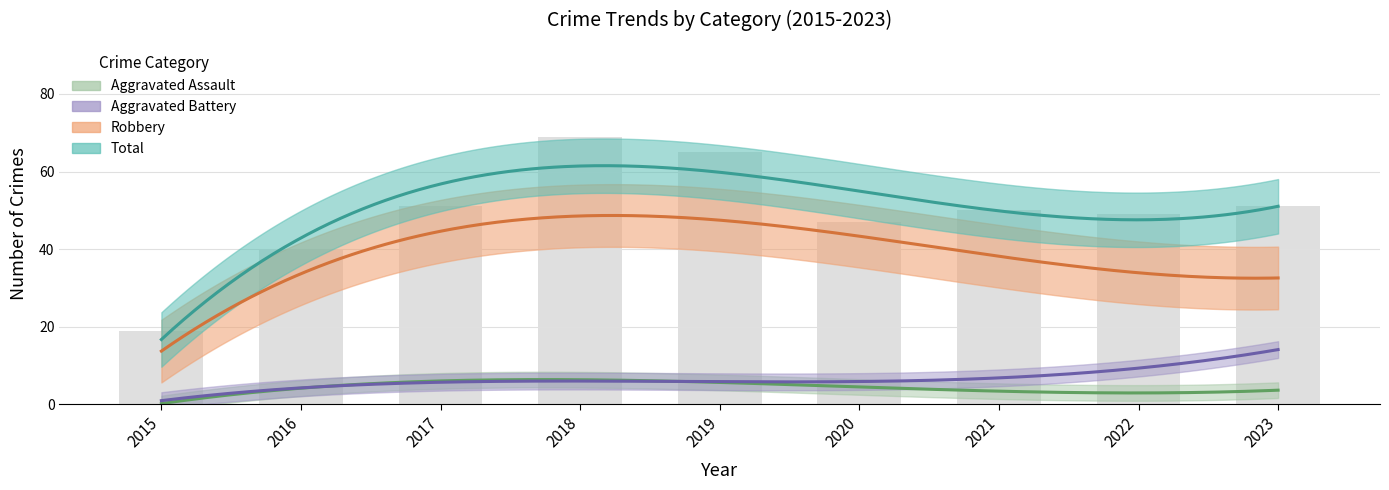

Reading left to right, transcribe all the data shown in this chart.

Robbery: 15	35	34	56	54	37	39	32	34
Aggravated Assault: 1	2	7	8	5	4	2	5	3
Aggravated Battery: 1	3	9	4	5	6	8	9	14
Total: 19	40	51	69	65	47	50	49	51